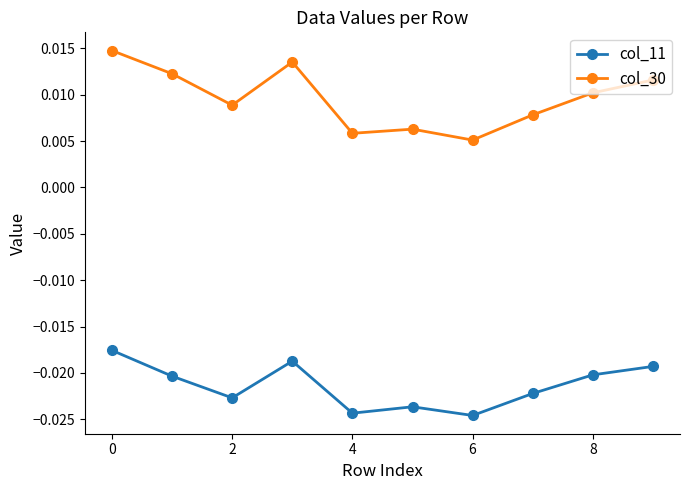

In col_30, how many points are higher than both neighbors (excluding endpoints)?

2